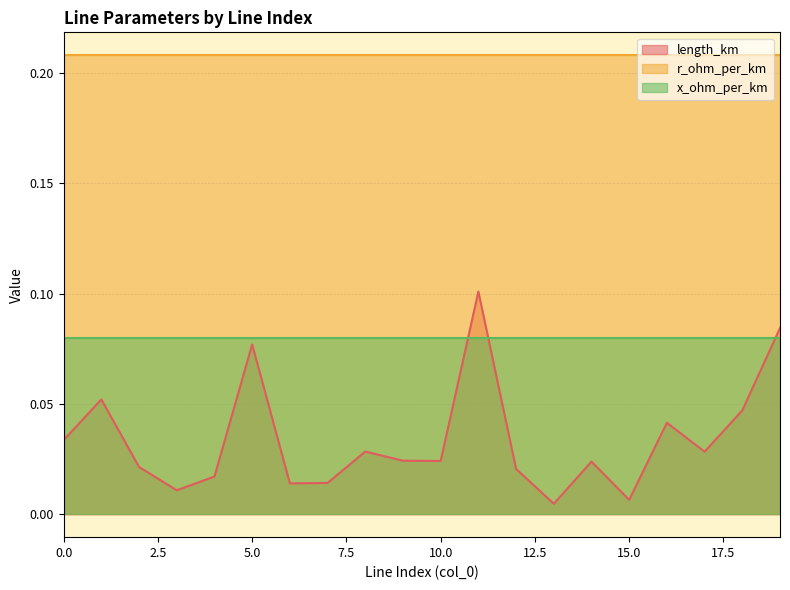

Which series ends up on top after the final intersection of x_ohm_per_km and length_km?

length_km